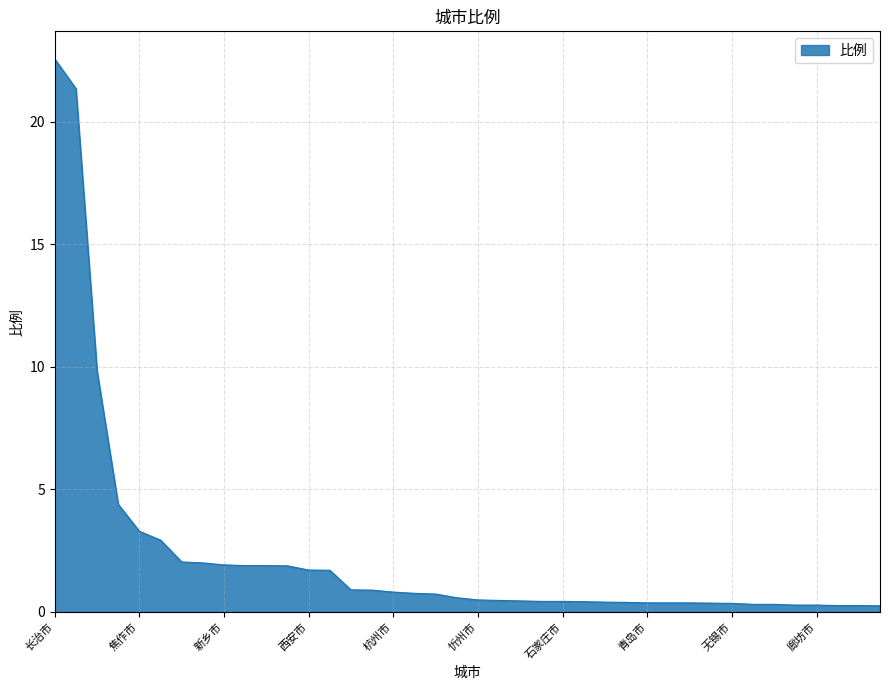

What is the difference between the maximum and minimum values?

22.3